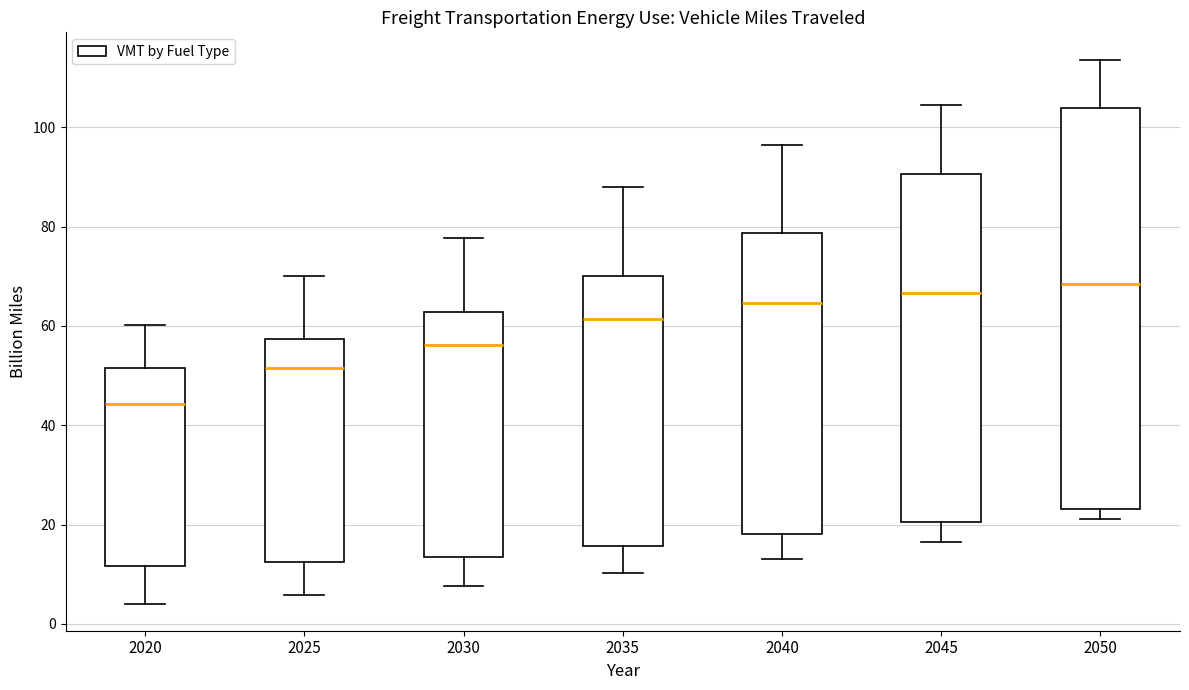

Where does the upper whisker of the box at x = 2050 end on the y-axis? The values are not printed on the chart, so give them approximately, as read against the axis.

114